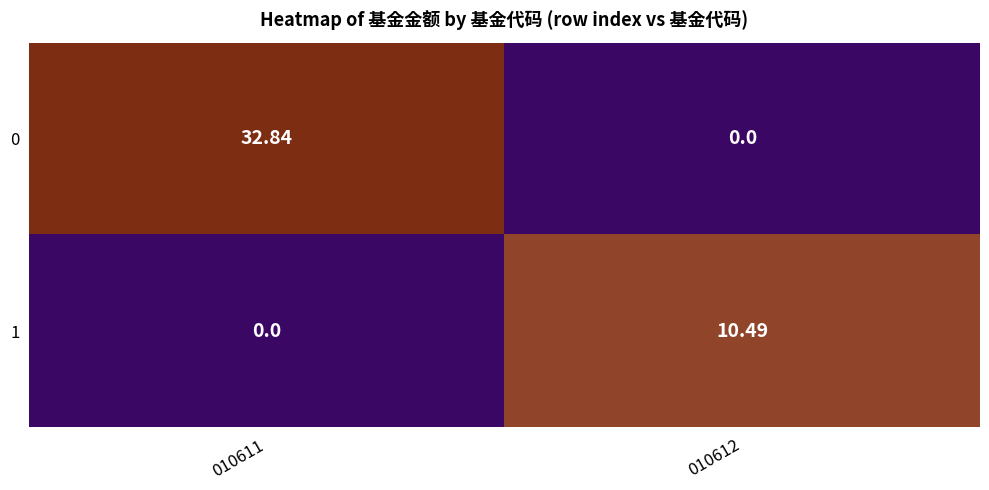

How many values in 1 are above zero?

1